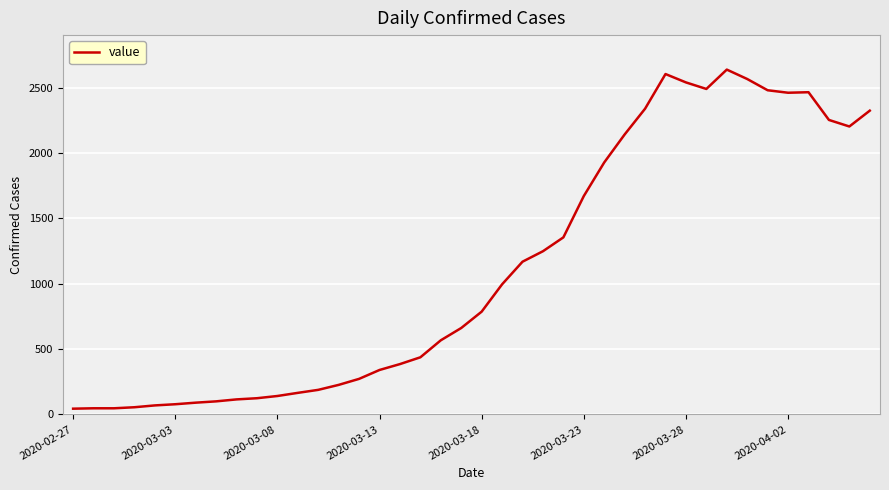

What is the difference between the maximum and minimum values?

2593